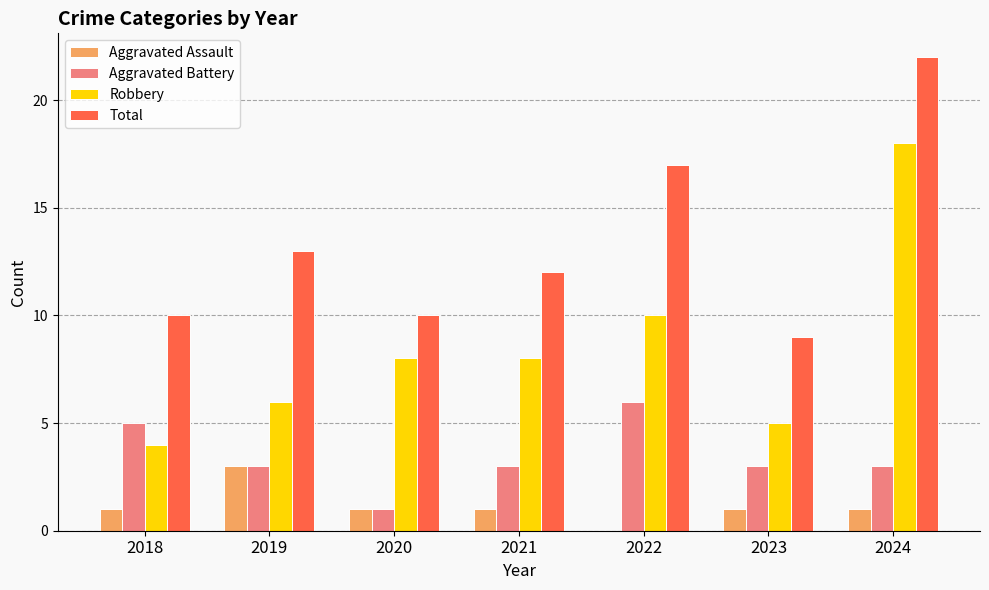

Are the bars horizontal?

No